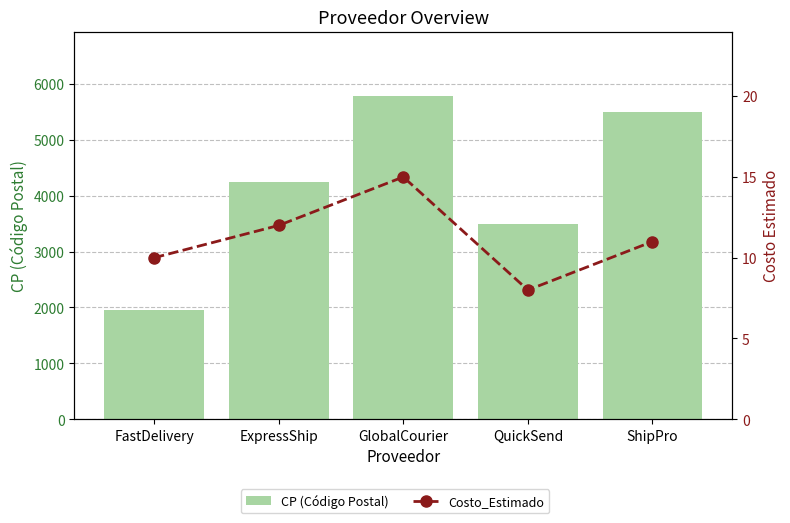

What are all the series names shown in the legend?

CP (Código Postal), Costo_Estimado